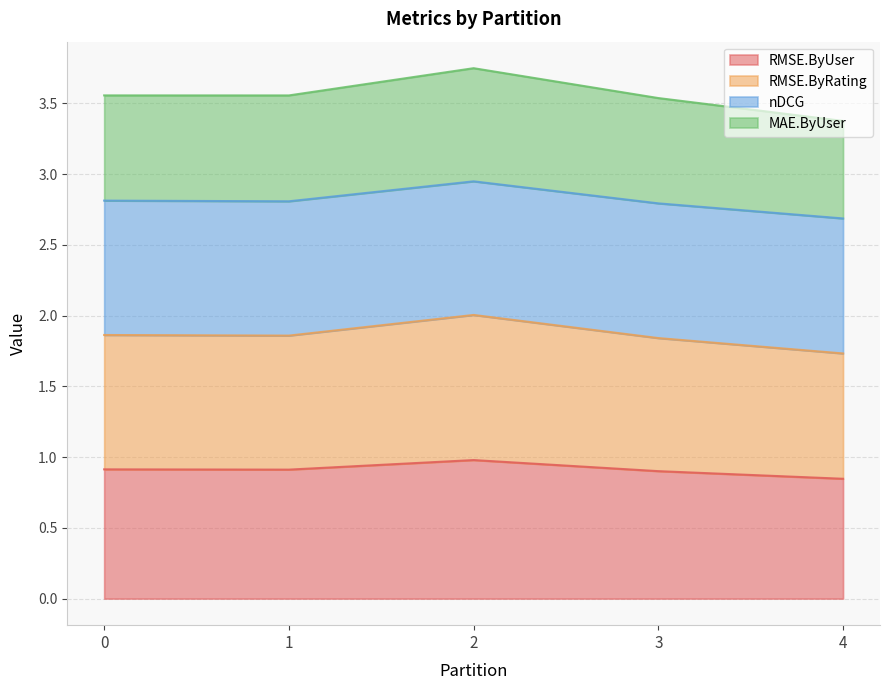

Is it true that RMSE.ByUser equals 0.9 at 1?

True